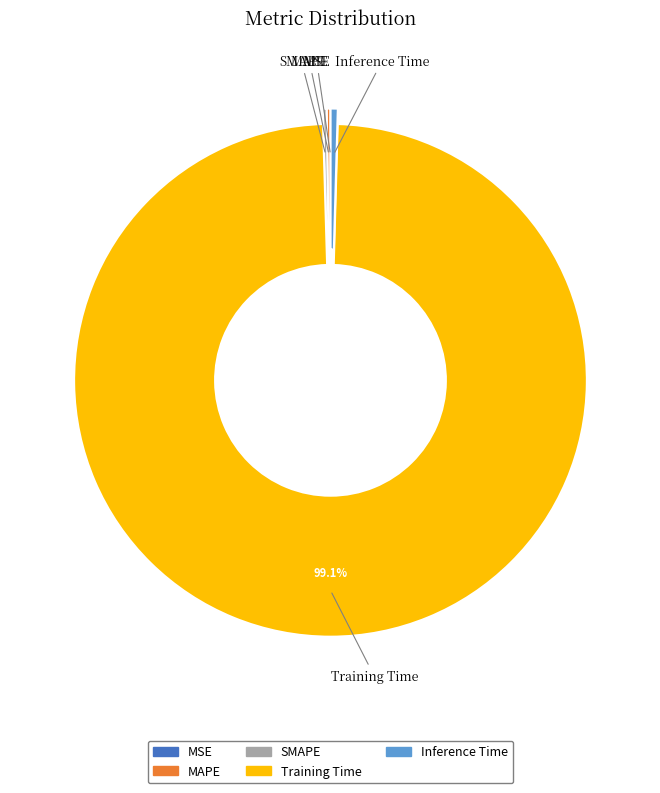

Which category accounts for the majority?

Training Time